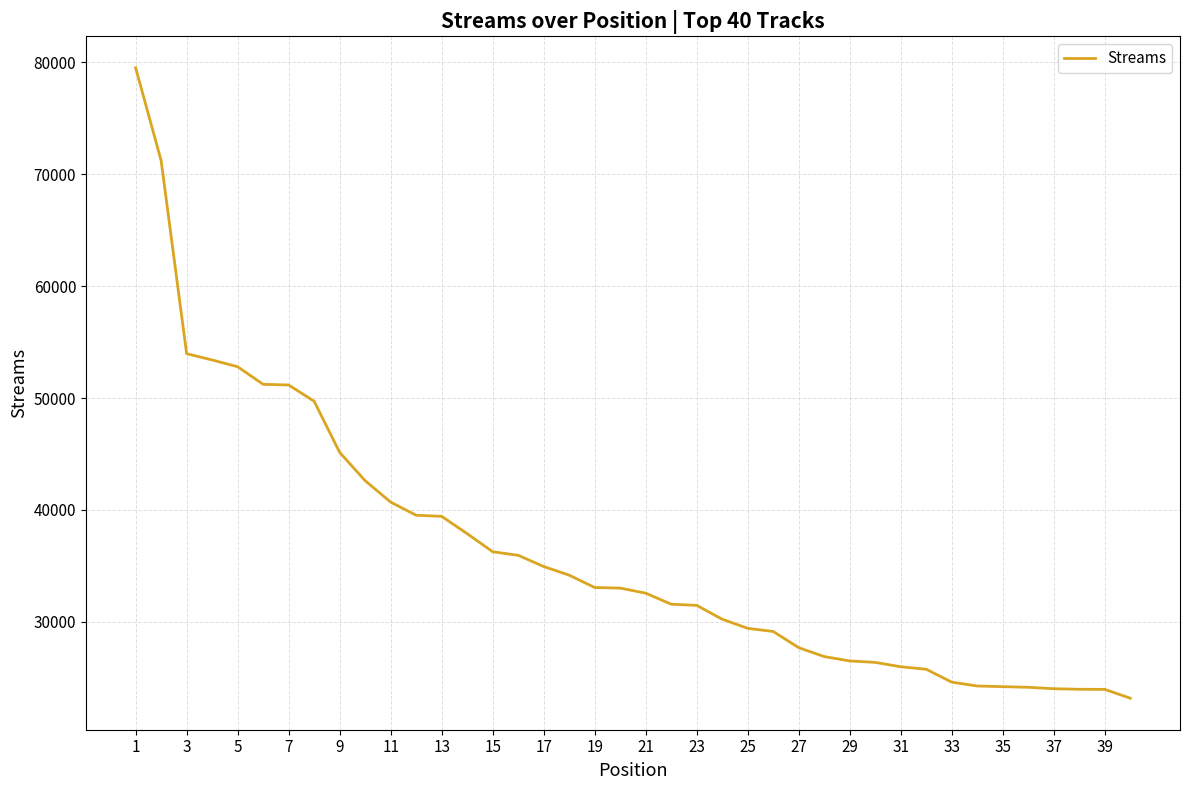

Is this an area chart (filled region under the line)?

No